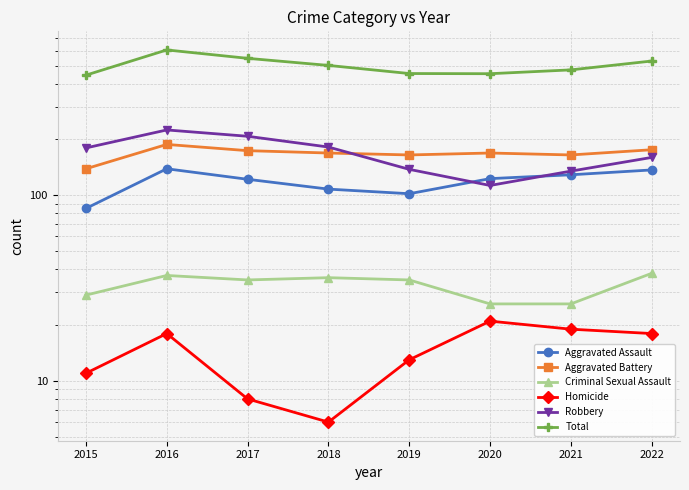

True or false: Total has more than 1 interior local peaks.

False